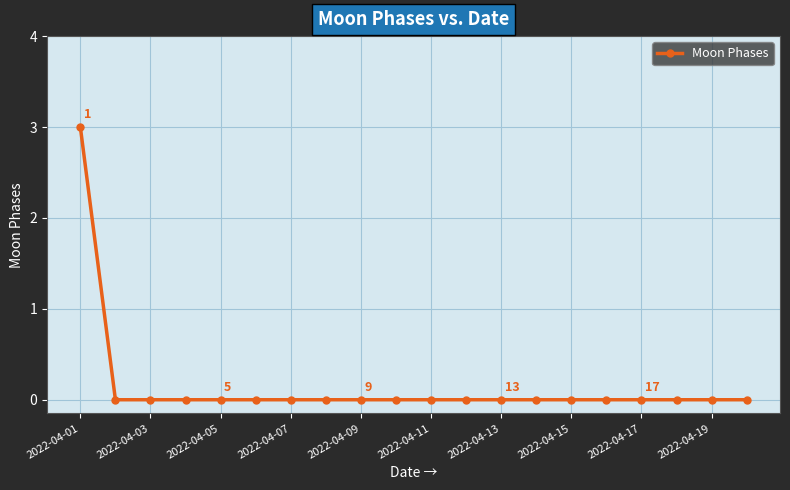

What is the difference between the maximum and minimum values?

3